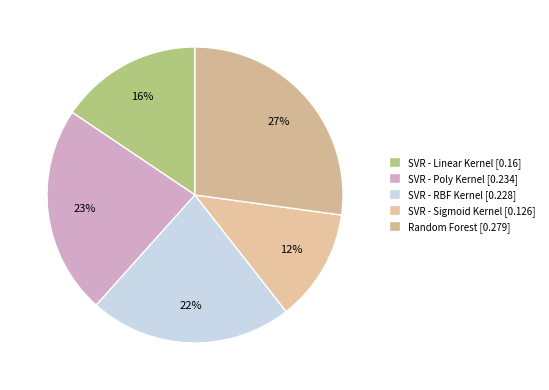

Is it true that Random Forest is 27% of the pie?

True